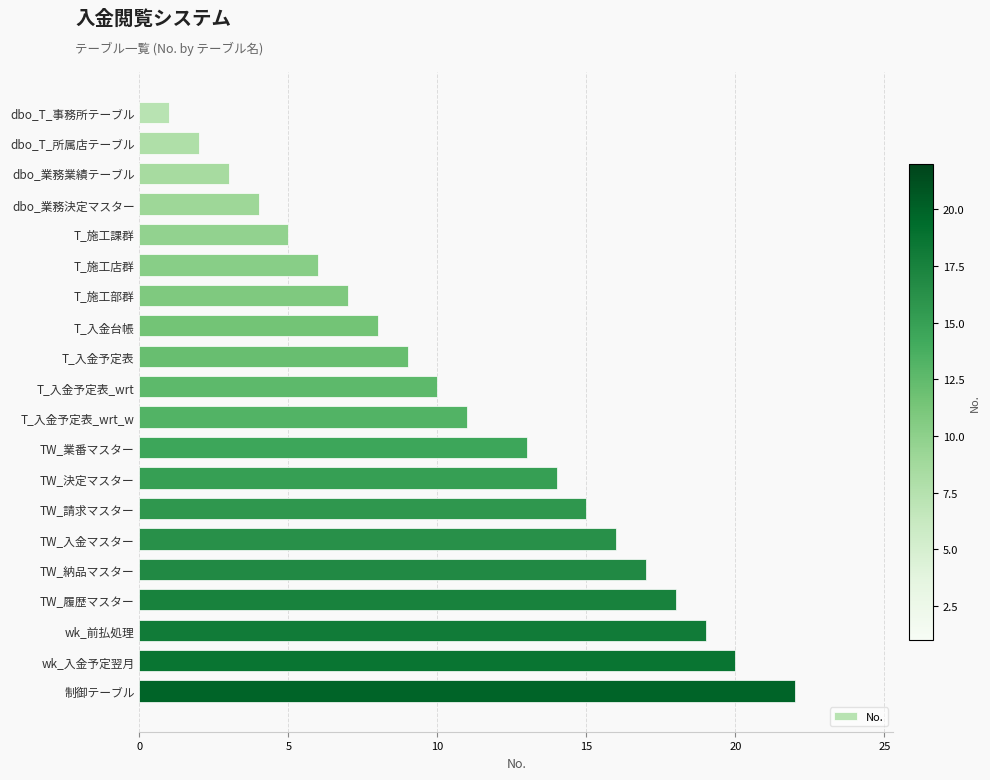

What is the average value?

11